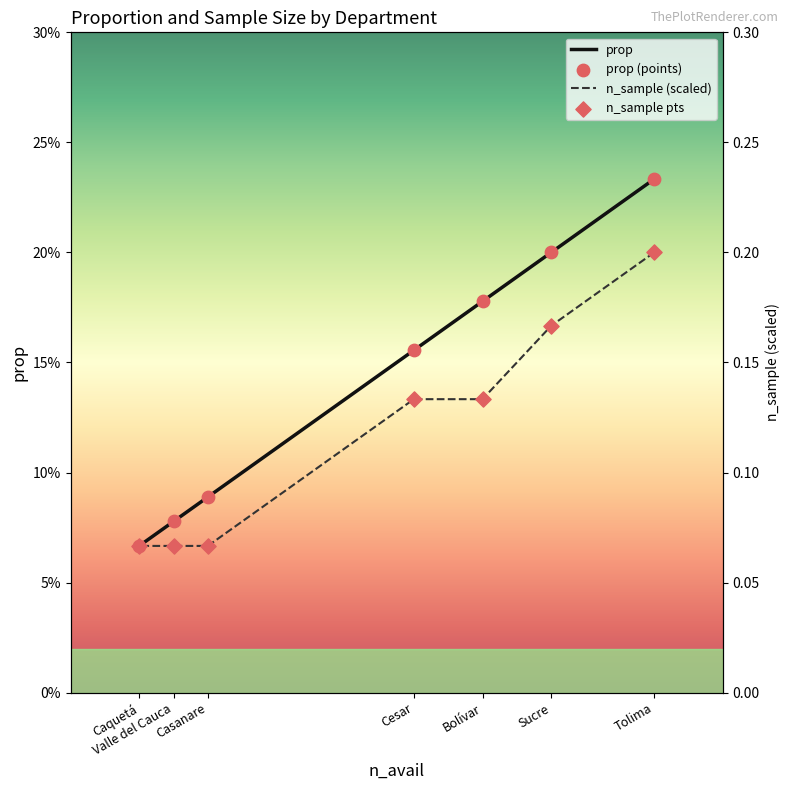

What is the total value across all series at Casanare?

0.3